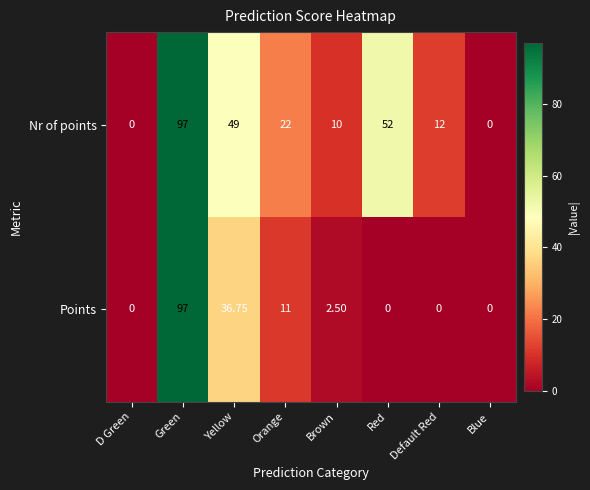

Rank the series by their average value, from lowest to highest.

Points, Nr of points